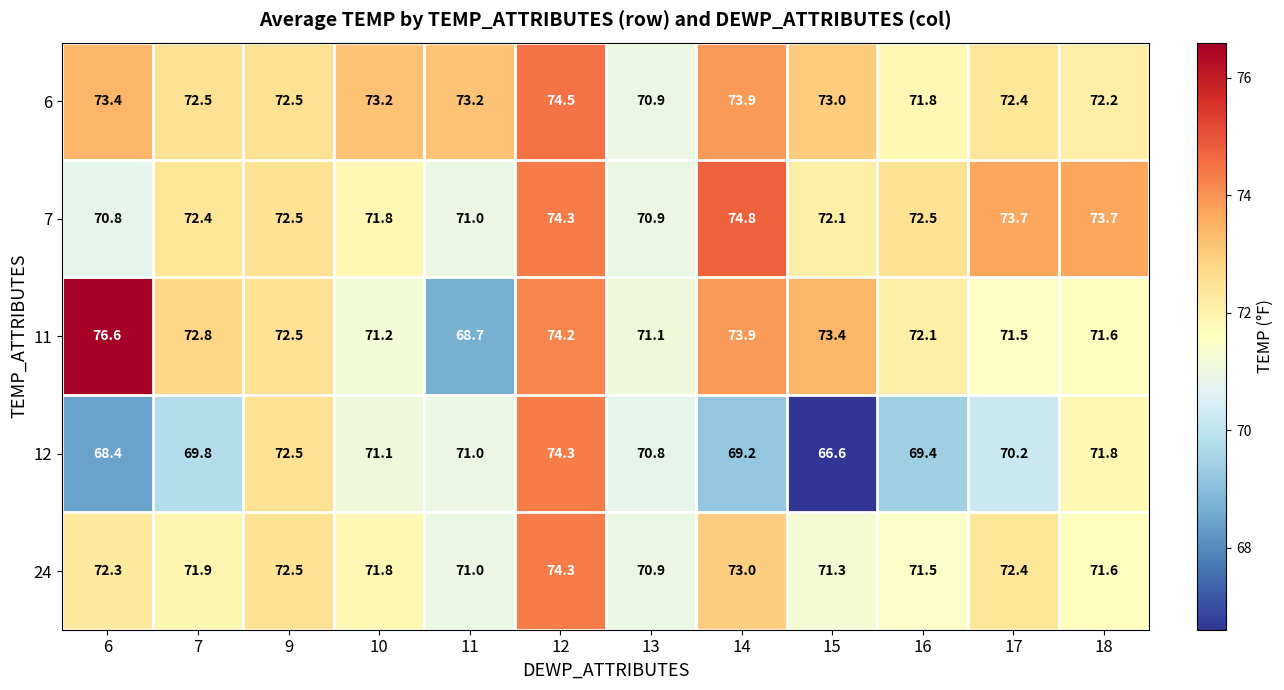

What is the total value across all series at 17?

360.2